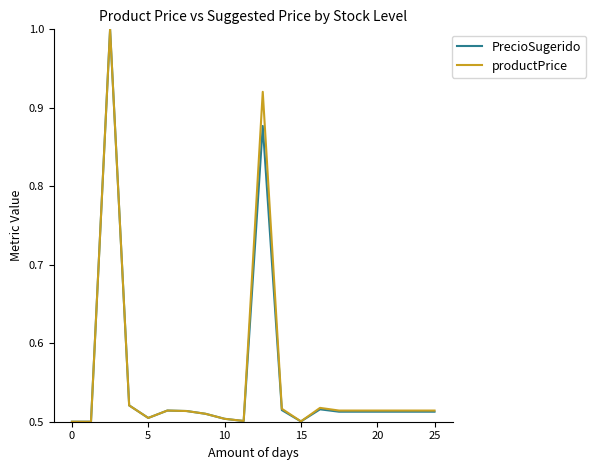

What is the maximum value shown in the chart?

1.0